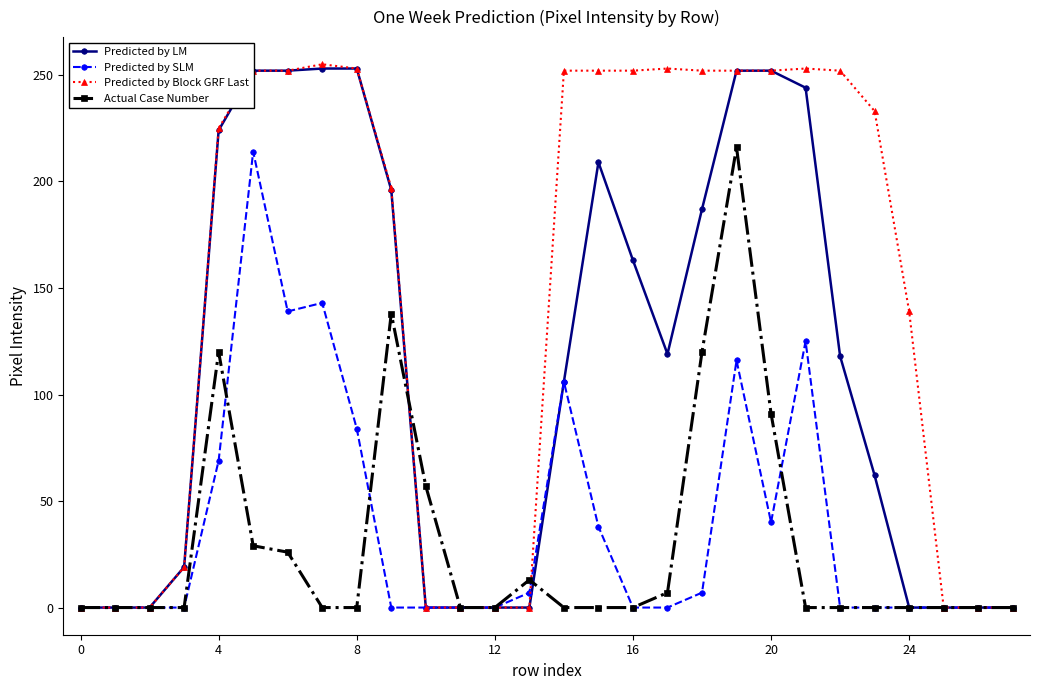

Which series has the largest total across all categories?

Predicted by Block GRF Last